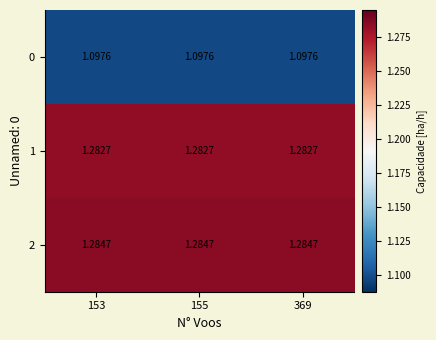

Is the value of 1 at 153 greater than the value of 2 at 155?

No